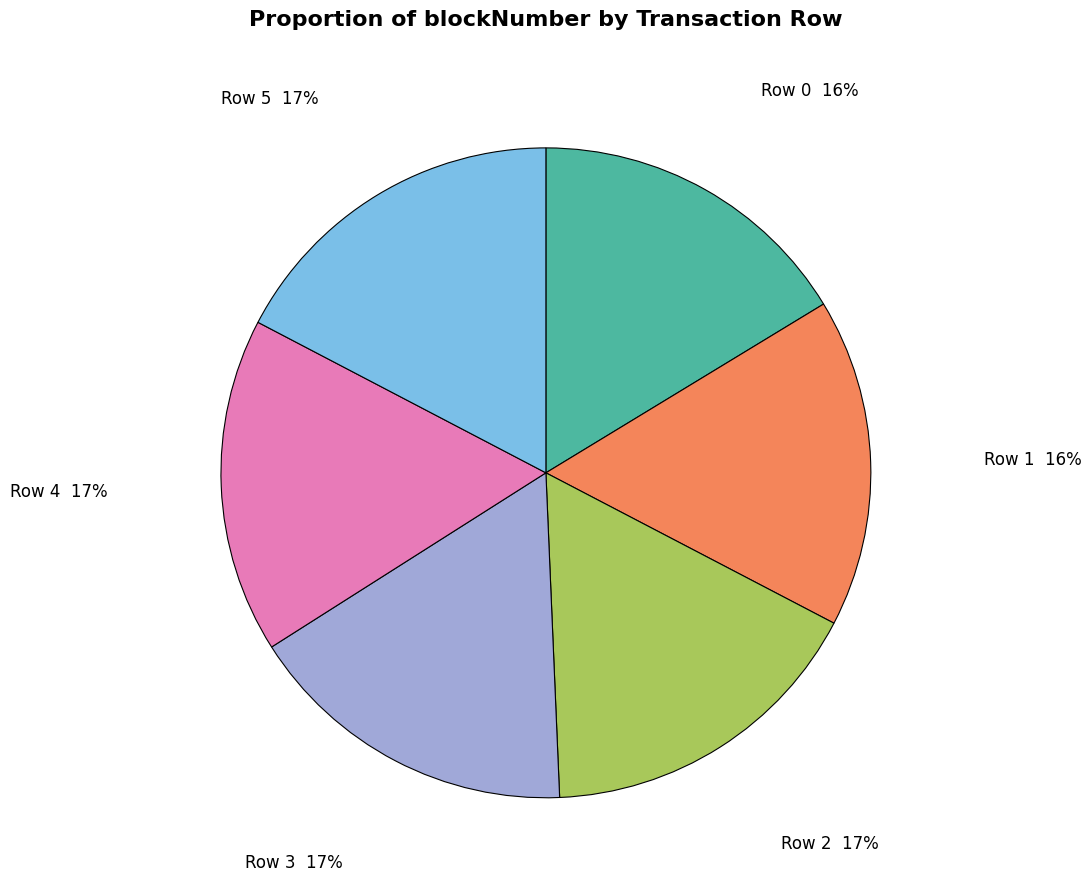

To the nearest percent, what is the difference between the largest and smallest slice percentages?

1%